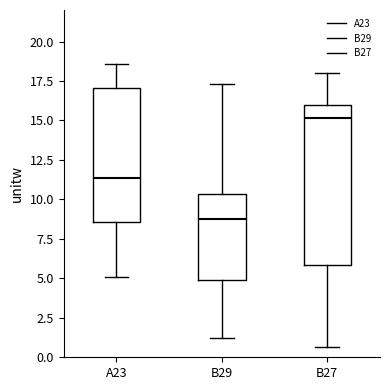

Reading left to right, transcribe this box plot: for each box, give where its median line is, the range the box spans, and where its two whiskers end, as read against the y-axis. The values are not printed on the chart, so give them approximately, as read against the axis.

A23: median 11.5, box 8.5 to 17.0, whiskers 5.0 to 18.5
B29: median 8.5, box 5.0 to 10.5, whiskers 1.0 to 17.5
B27: median 15.0, box 6.0 to 16.0, whiskers 0.5 to 18.0